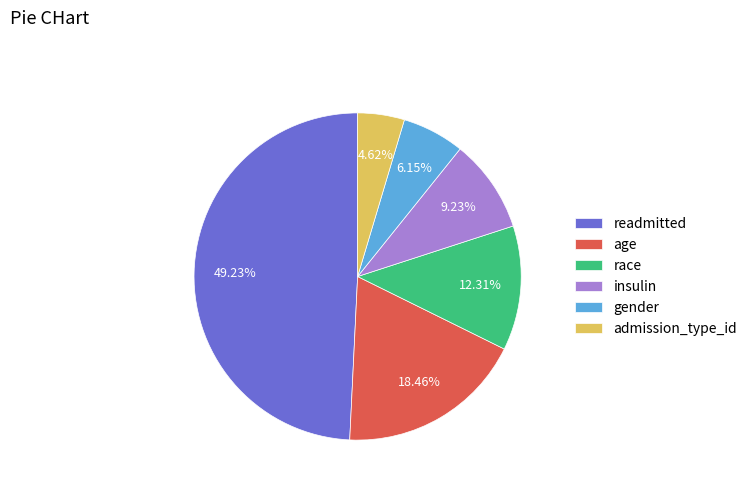

Which category has the biggest portion of the pie?

readmitted